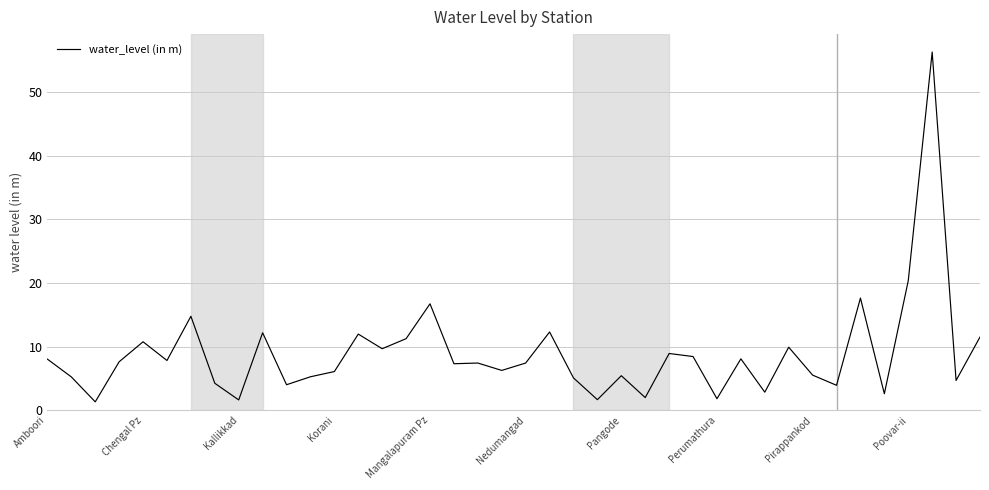

What is the maximum value shown in the chart?

56.3